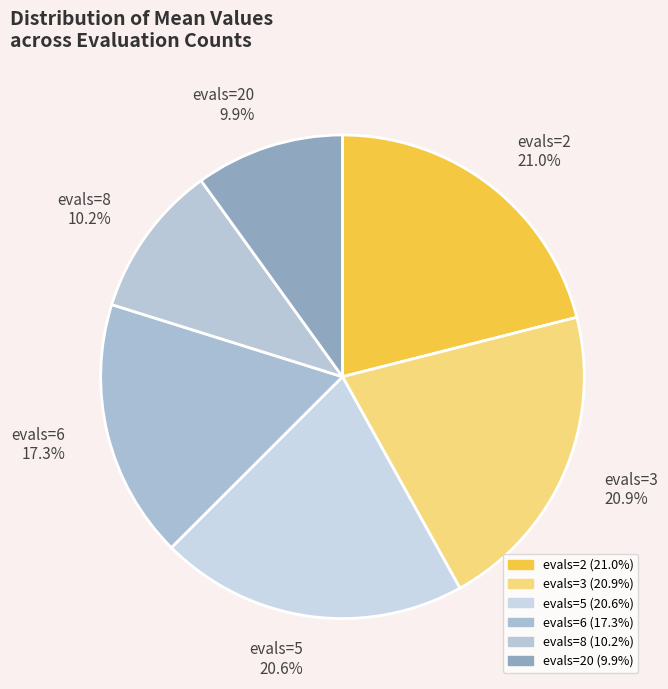

Does evals=3 account for over 50% of the chart?

No